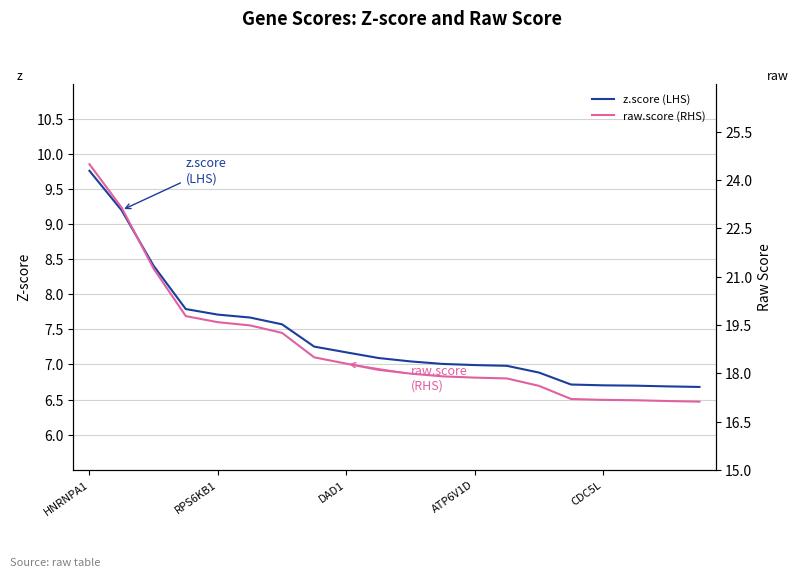

Reading right to left, extract all data points from this chart.

z.score (LHS): 6.7	6.7	6.7	6.7	6.7	6.9	7.0	7.0	7.0	7.0	7.1	7.2	7.3	7.6	7.7	7.7	7.8	8.4	9.2	9.8
raw.score (RHS): 17.1	17.1	17.2	17.2	17.2	17.6	17.8	17.9	17.9	18.0	18.1	18.3	18.5	19.3	19.5	19.6	19.8	21.3	23.2	24.5